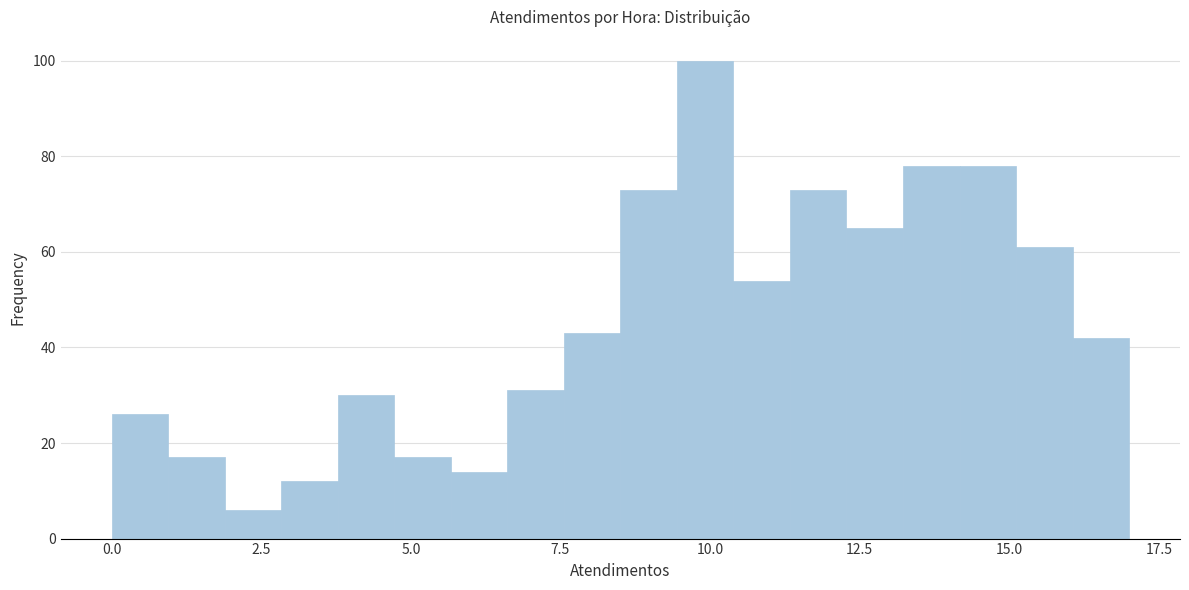

Around what value on the x-axis is the tallest bar? Give the approximate position of its centre, as read against the axis.

10.0